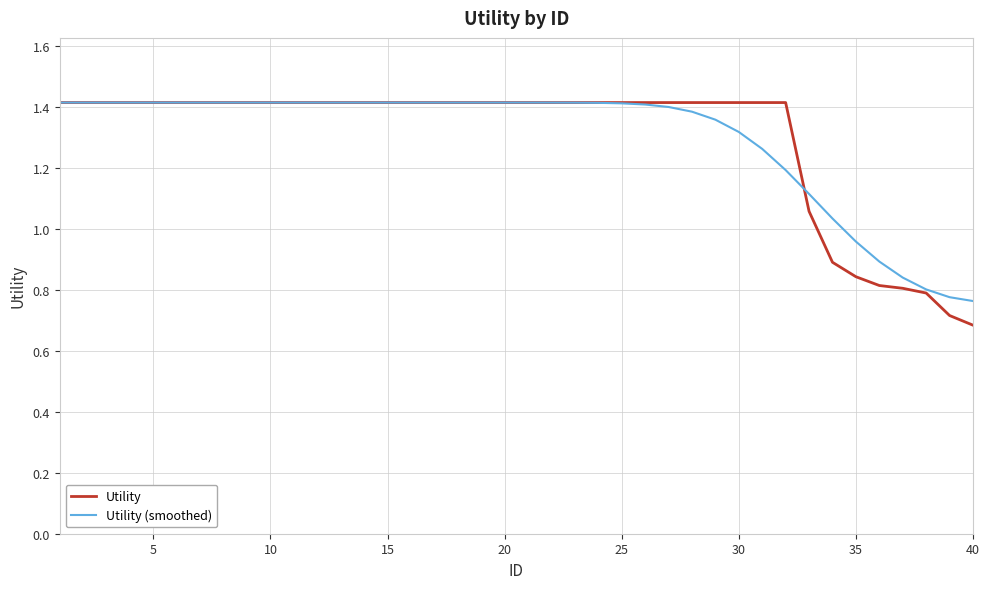

What is the difference between the maximum and second lowest values in the Utility series?

0.7